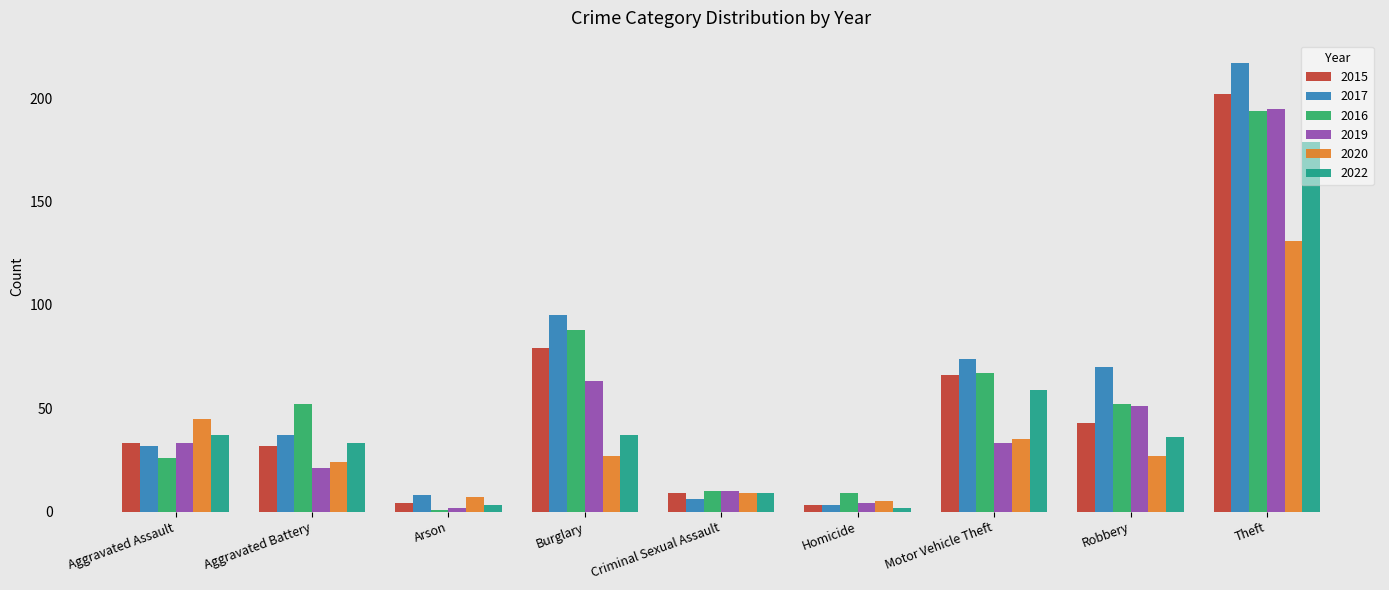

What is the label of the 7th bar from the right?

Arson